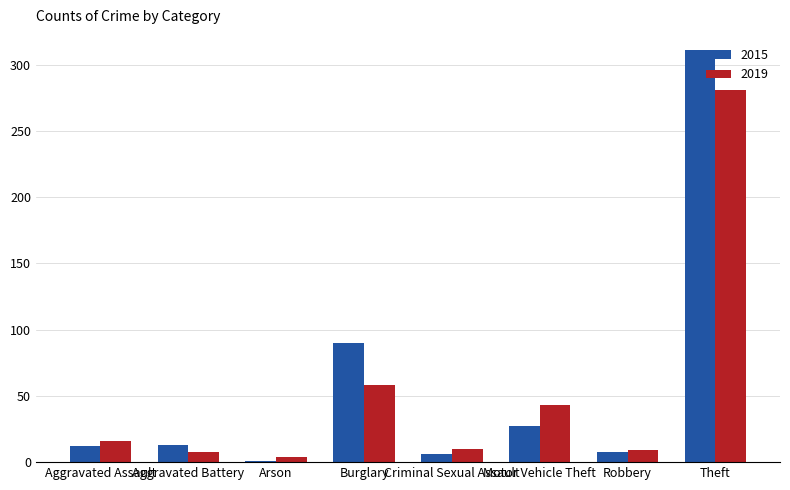

At which category is the sum across all series the highest?

Theft